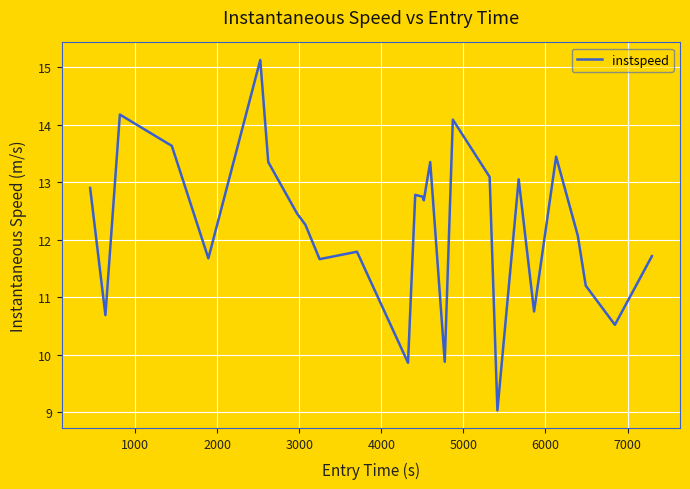

What is the smallest value displayed?

9.0